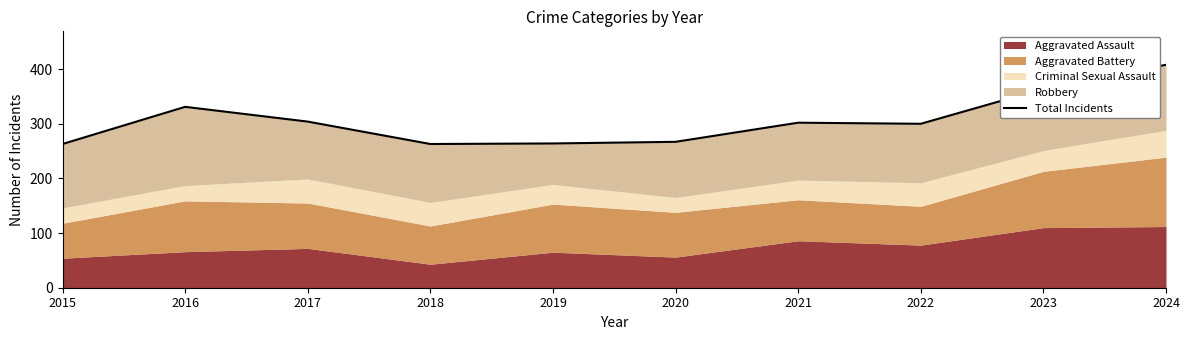

How many lines are shown in the chart?

1